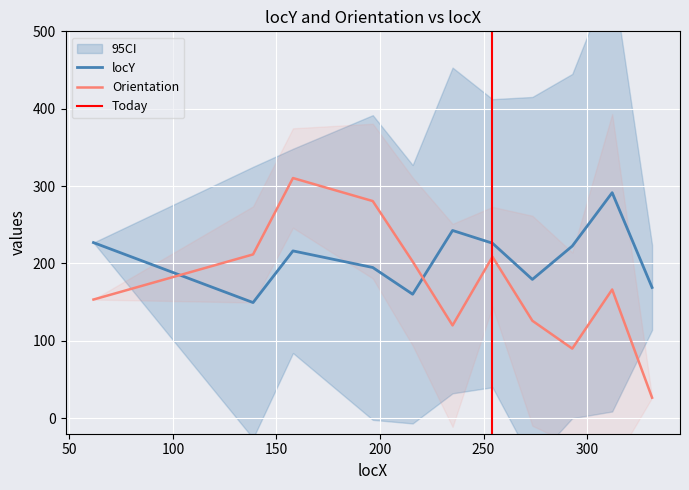

How many times do Orientation and locY cross each other?

2